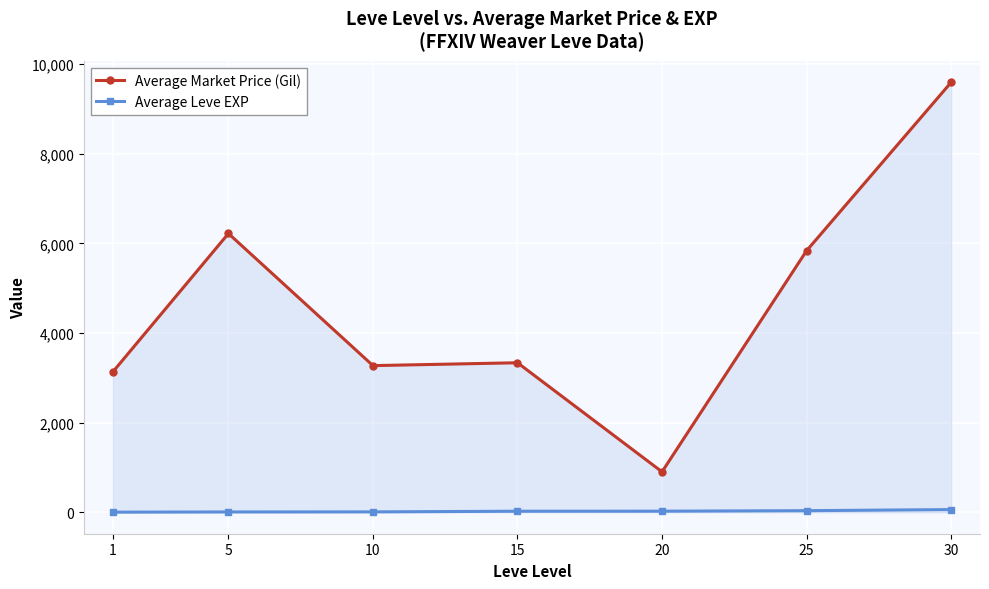

True or false: Average Market Price (Gil) has a value of 4414.2 at 10.

False